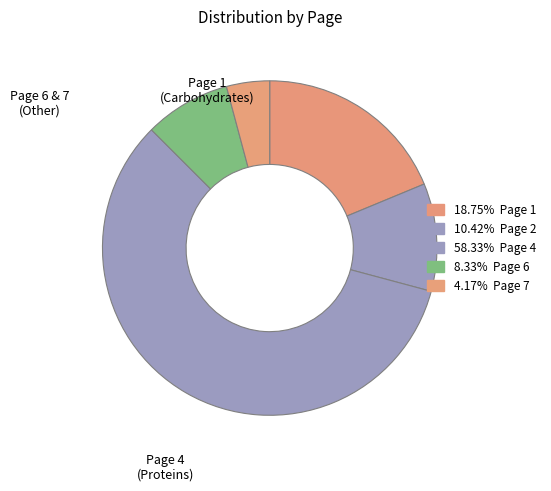

How many slices are in this pie chart?

5